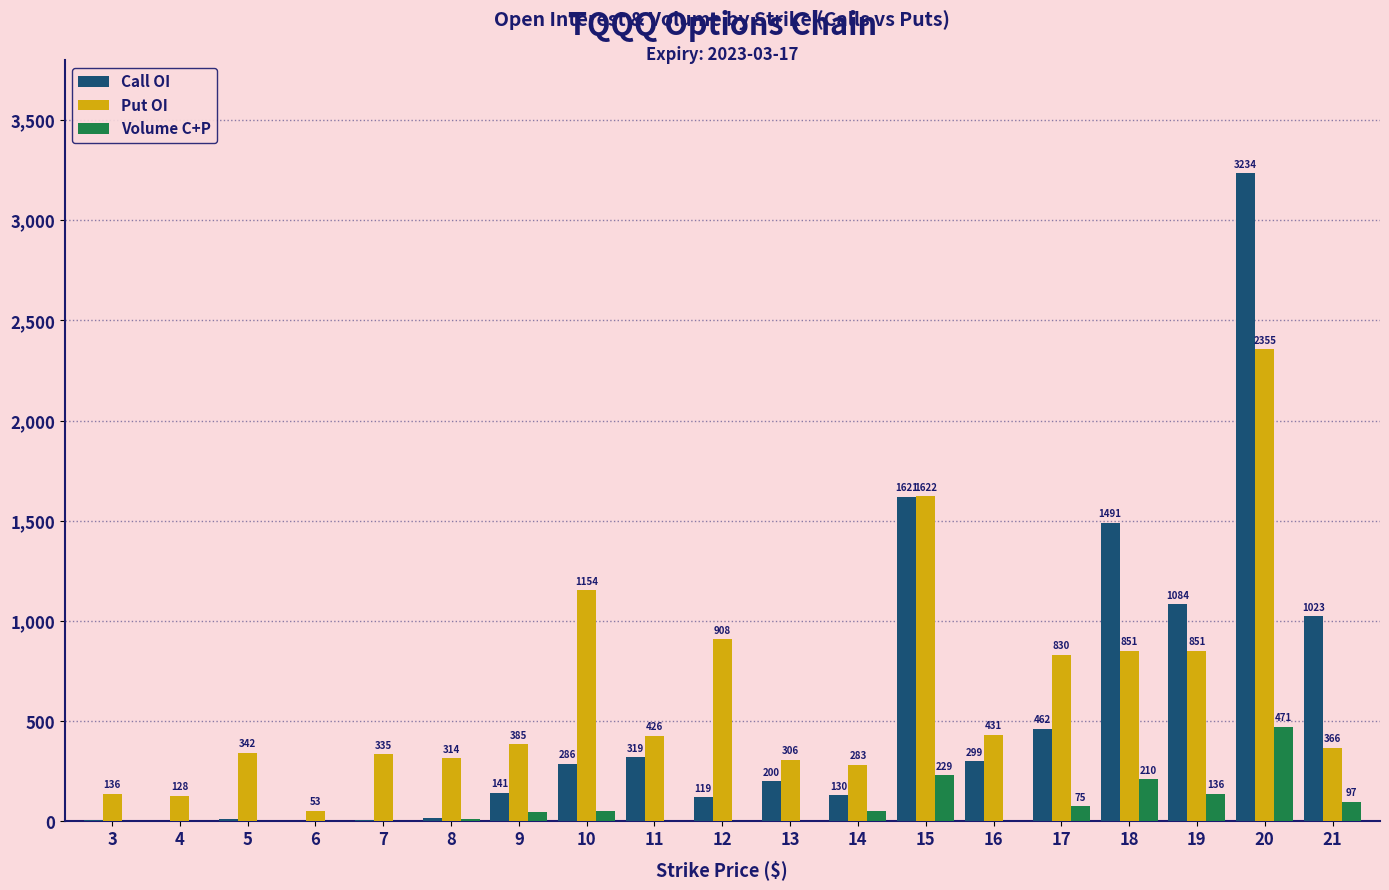

What is the highest value of the Call OI series?

3234